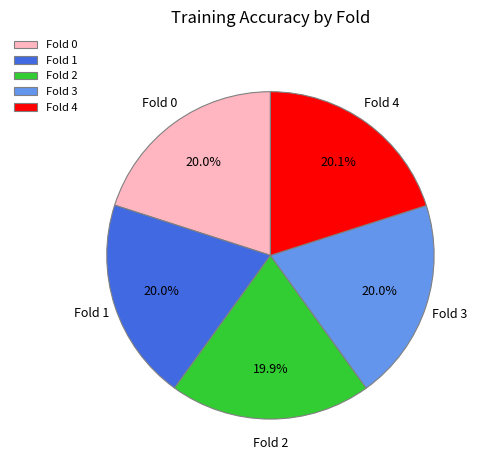

To the nearest percent, what portion does Fold 1 represent?

20%